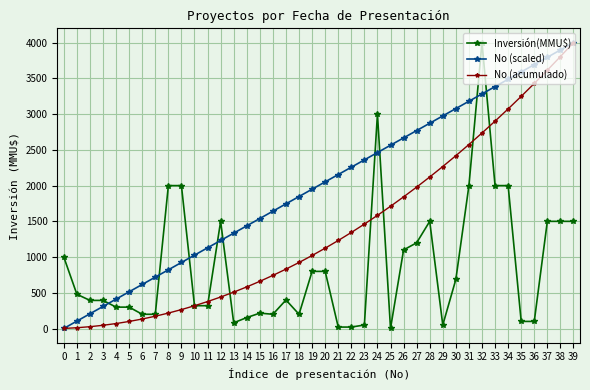

At which category is the sum across all series the highest?

32